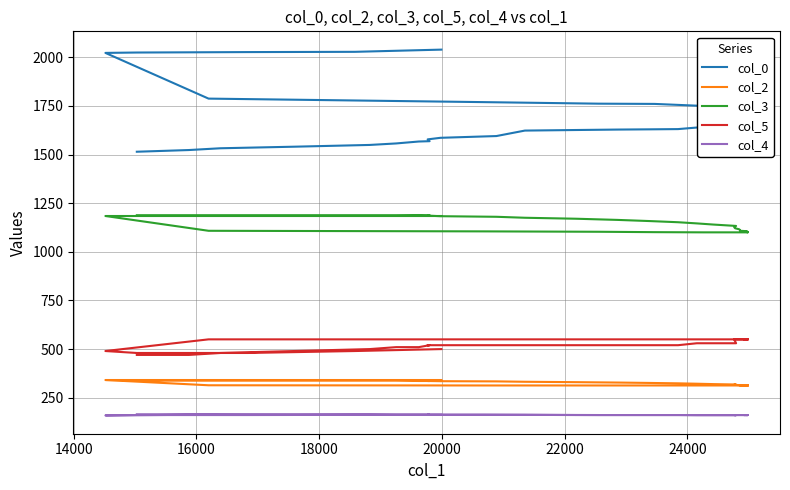

How many values in the col_4 series are below 161?

4